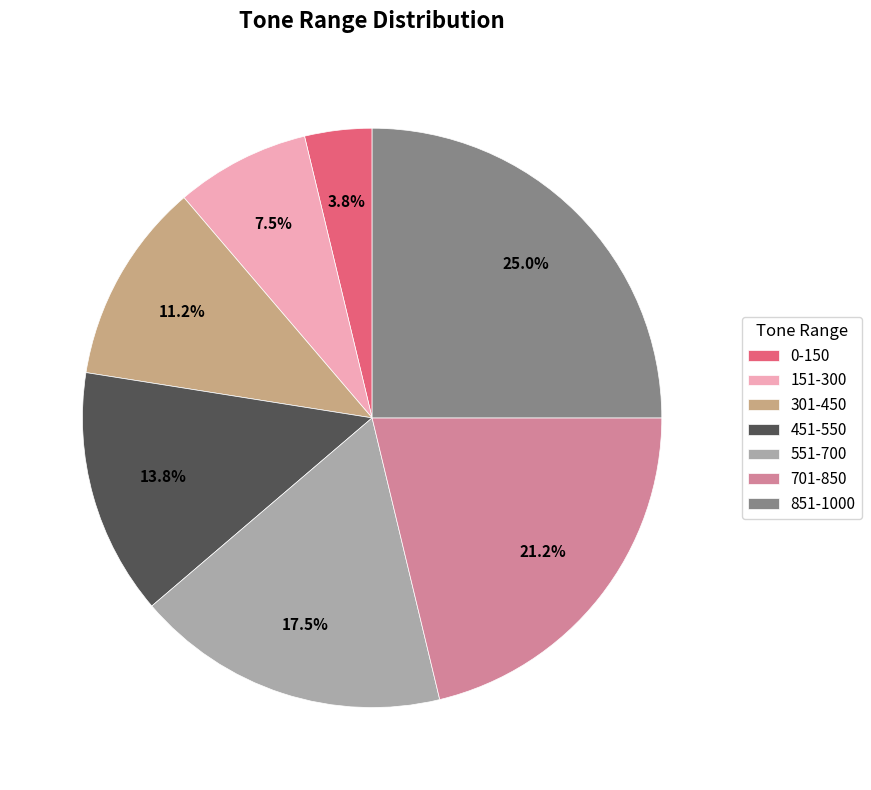

To the nearest percent, what is the combined percentage of 451-550 and 551-700?

31%